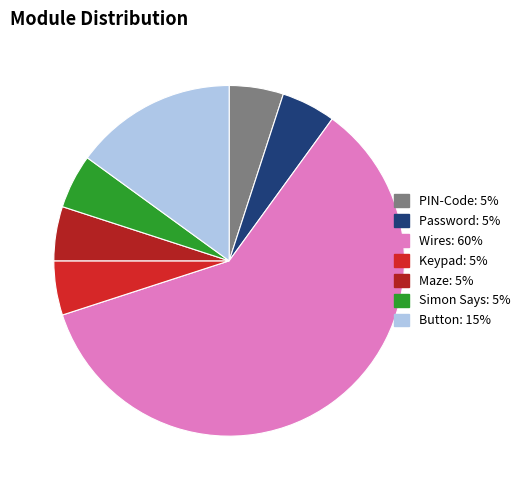

To the nearest percent, what portion does Password represent?

5%